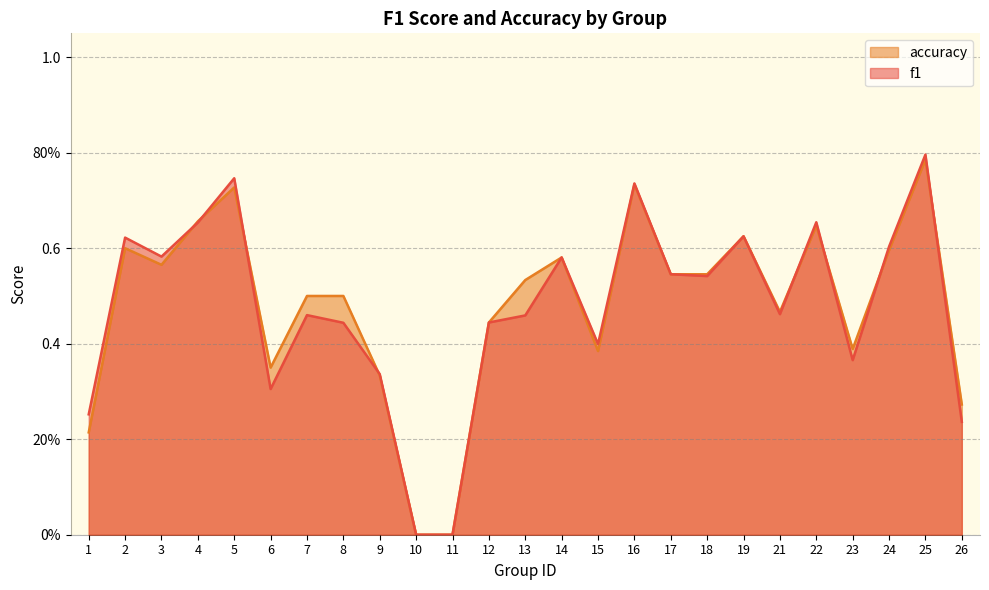

Is it true that f1 equals 0.6 at 19?

True